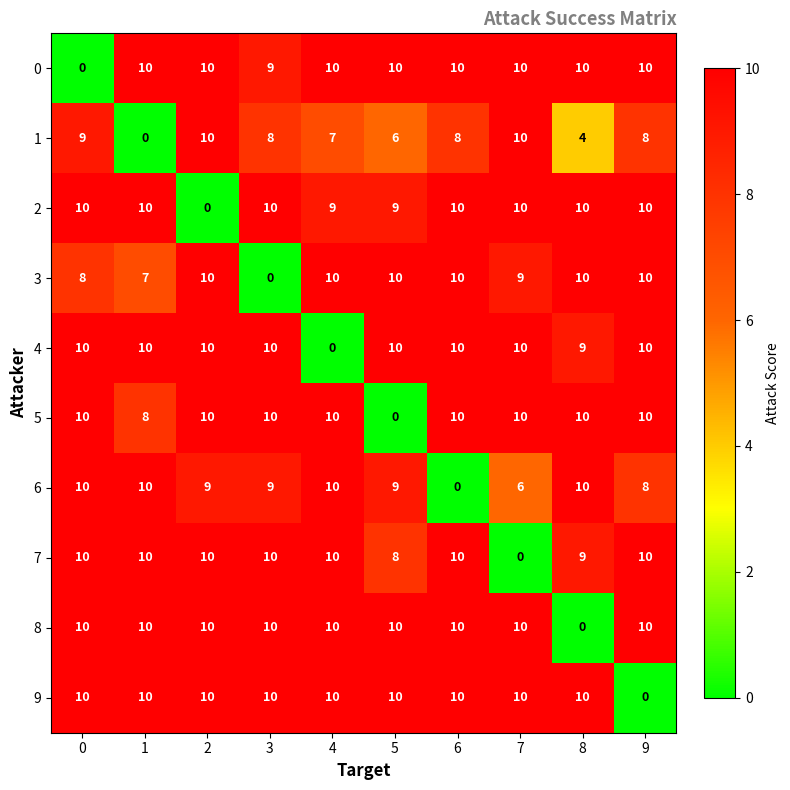

At how many categories does at least one series exceed 2?

10